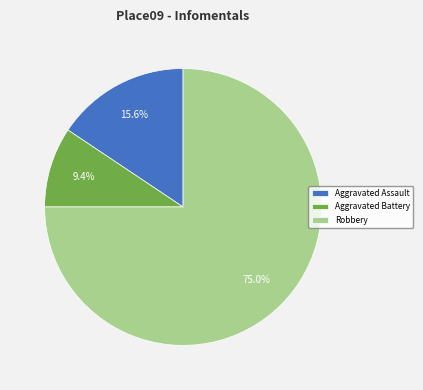

Which category has the smallest portion of the pie?

Aggravated Battery